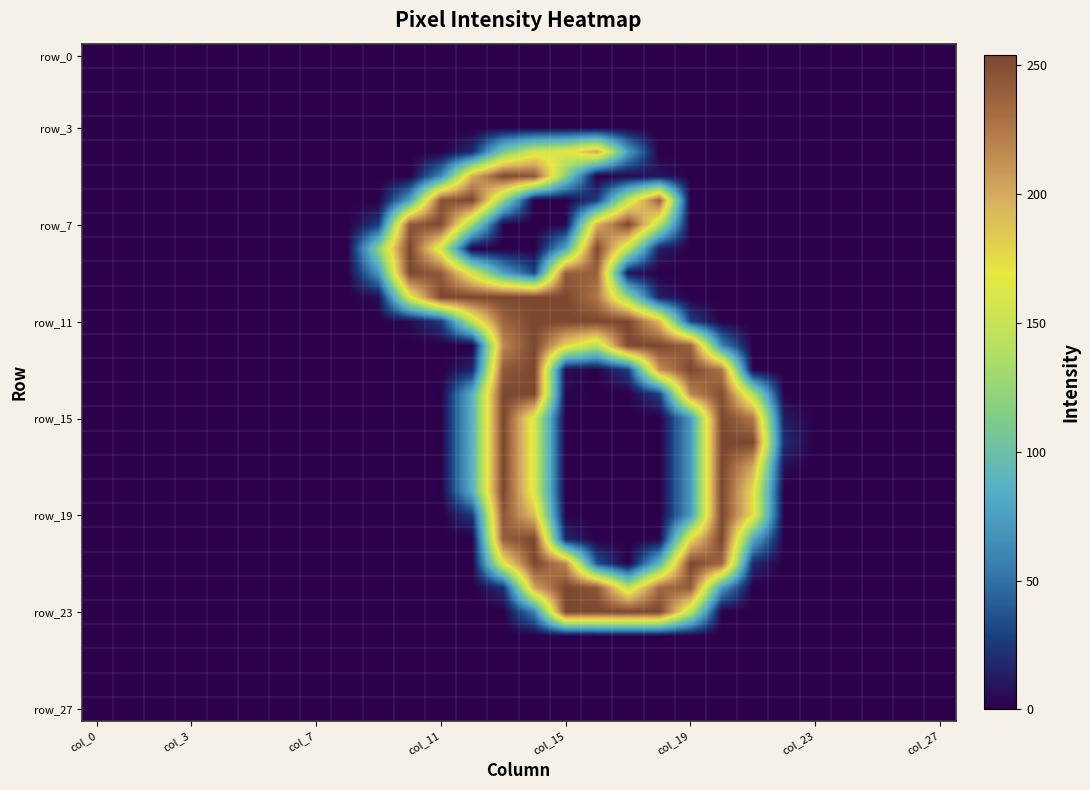

How many data points does each series have?

28